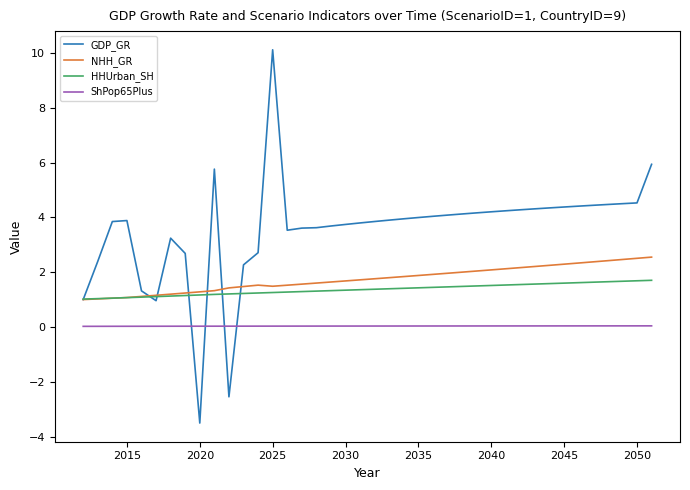

What is the maximum value shown in the chart?

10.1